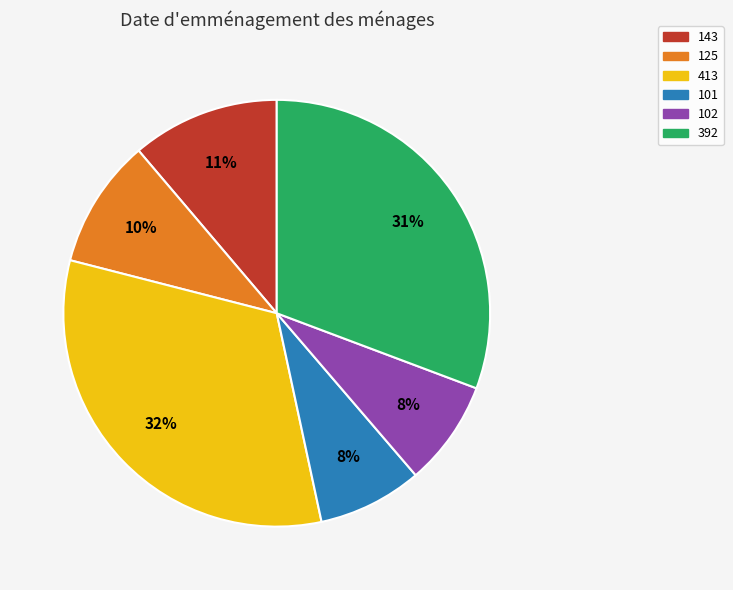

Does any single category account for the majority?

No